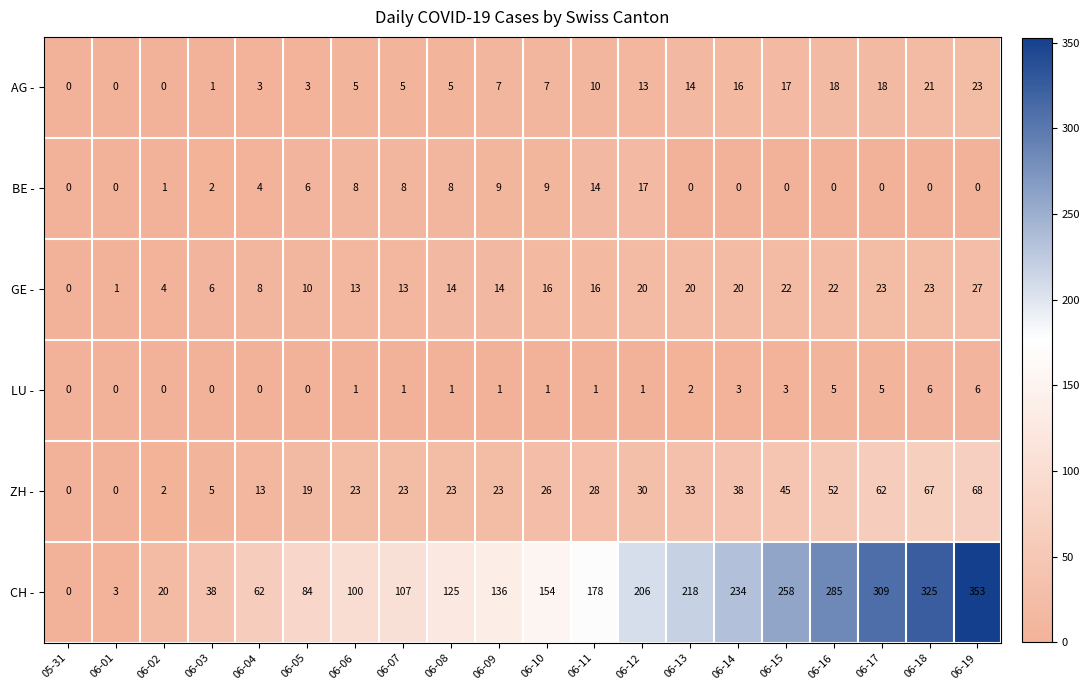

Which series has the largest total across all categories?

CH -